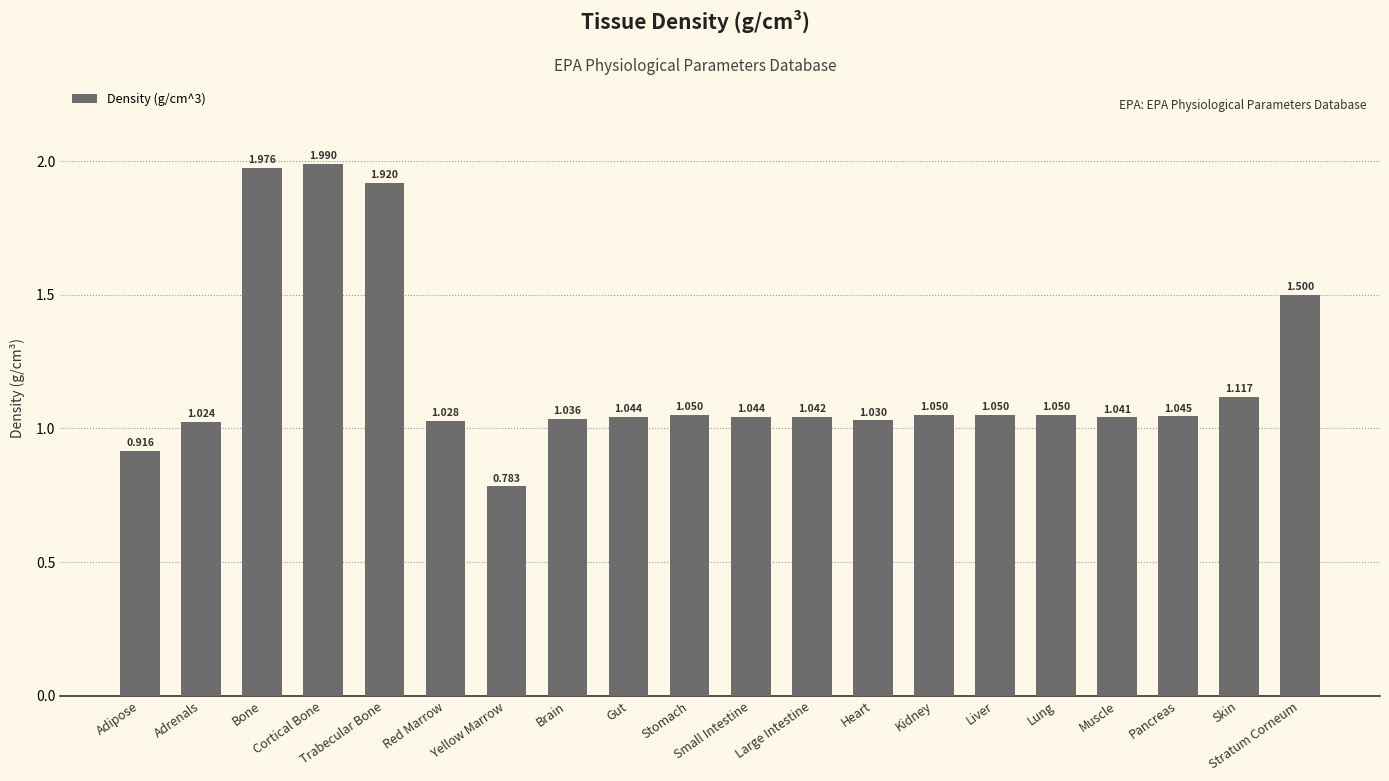

Count the number of values greater than 1.

18